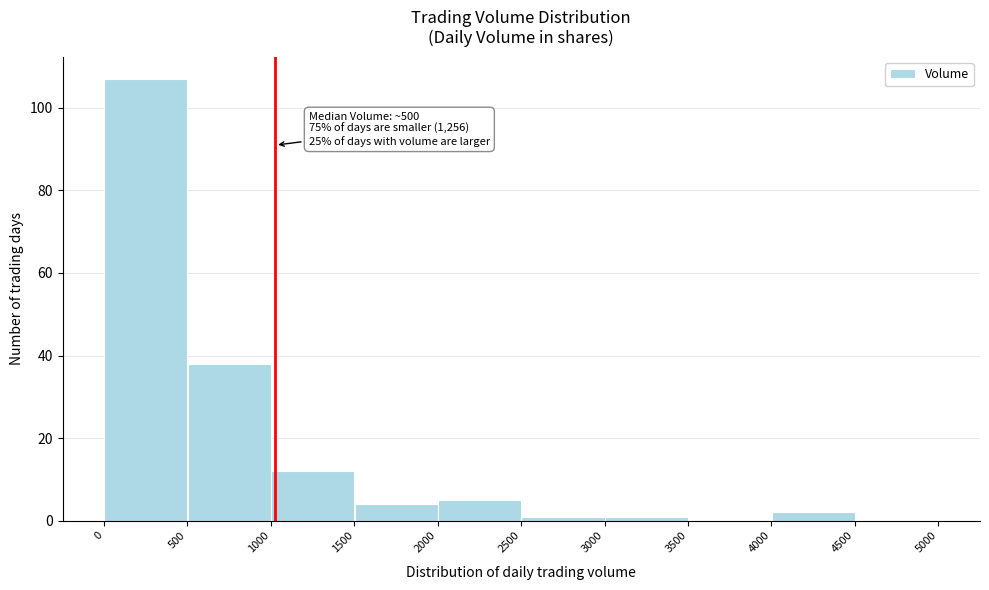

Which range on the x-axis has the tallest bar?

0 to 500